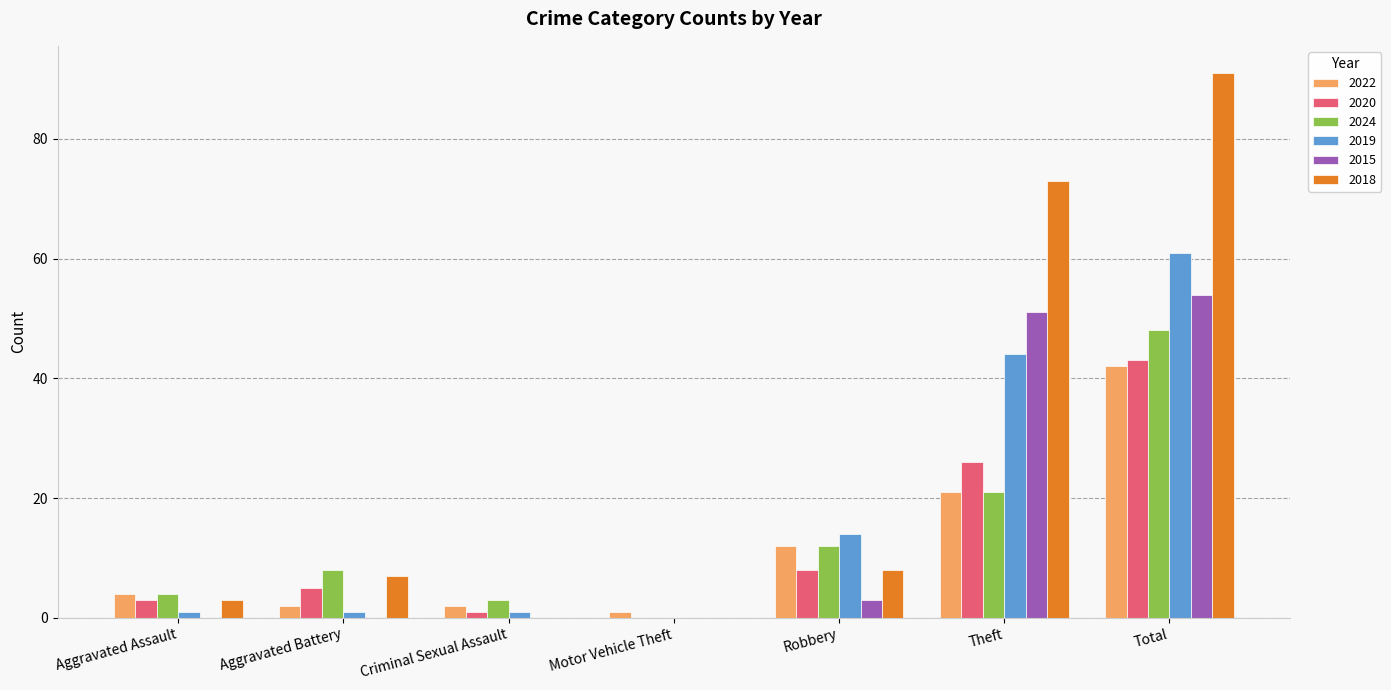

Are the bars grouped side by side (vs. stacked)?

Yes